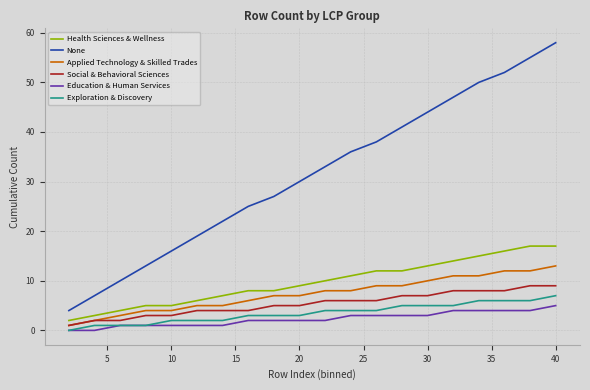

What is the greatest value displayed?

58